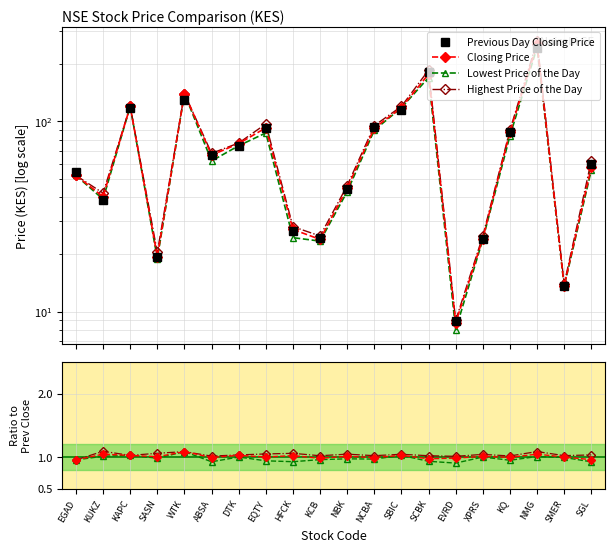

True or false: Lowest Price of the Day and Highest Price of the Day intersect in this chart.

False